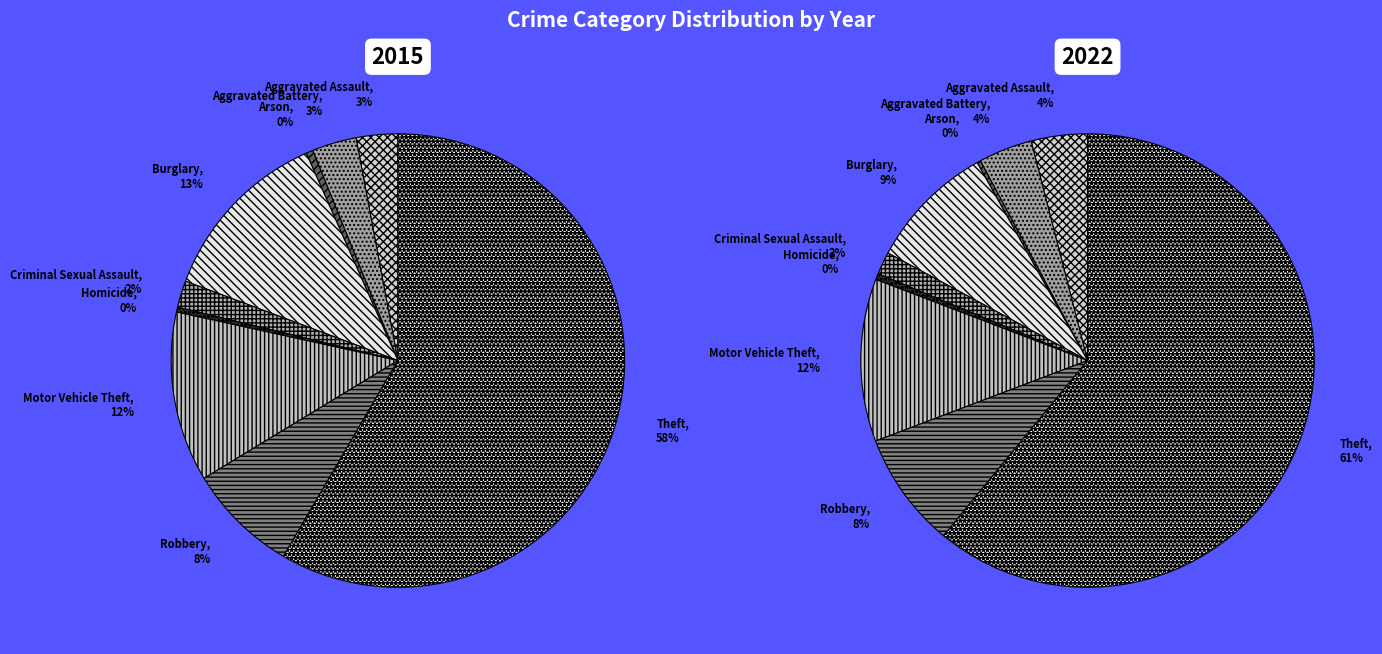

Which category has the biggest portion of the pie?

Theft